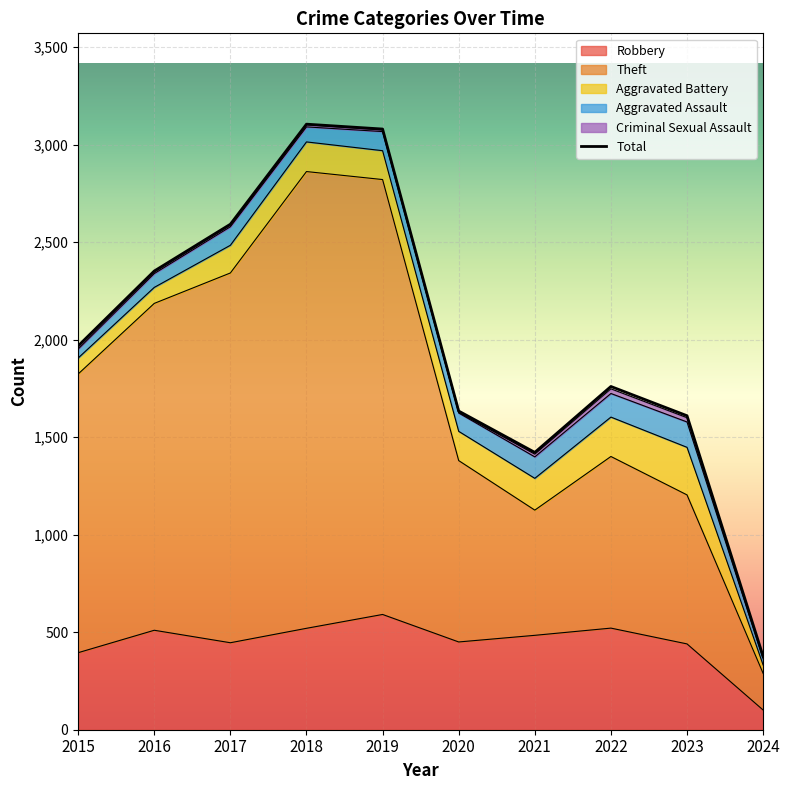

Between 2017 and 2019, which series saw the biggest shift?

Total